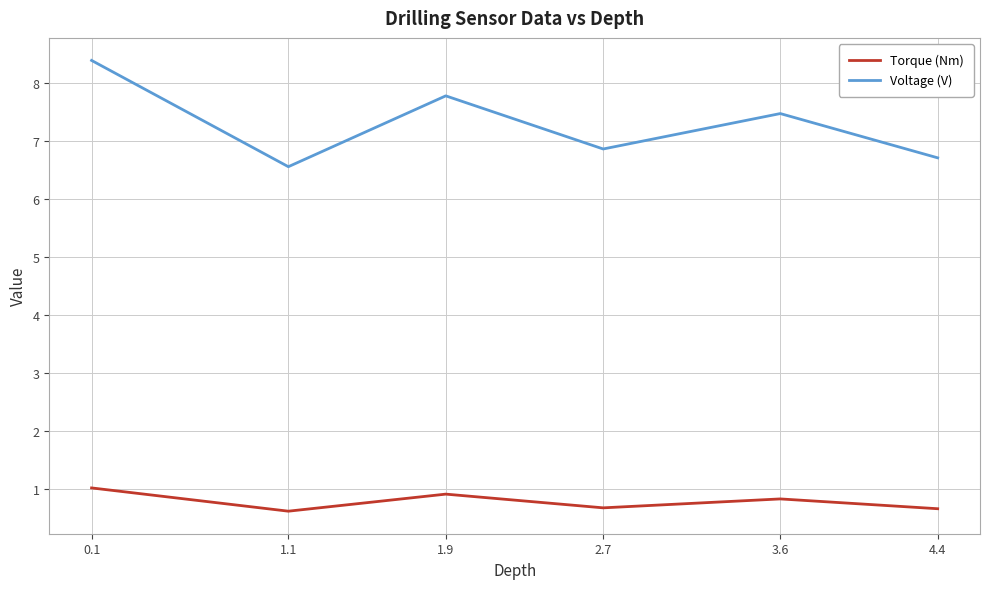

Reading left to right, list all the values displayed in this chart.

Torque (Nm): 0.1=1.0	1.1=0.6	1.9=0.9	2.7=0.7	3.6=0.8	4.4=0.7
Voltage (V): 0.1=8.4	1.1=6.6	1.9=7.8	2.7=6.9	3.6=7.5	4.4=6.7